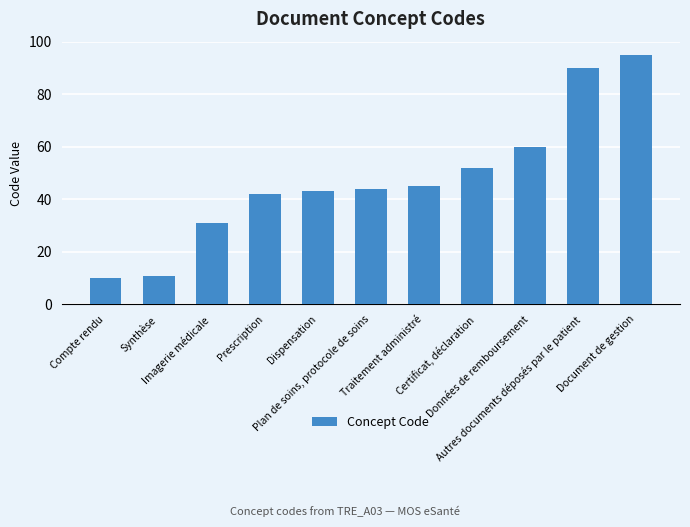

What is the sum of the values at Certificat, déclaration and Traitement administré?

97